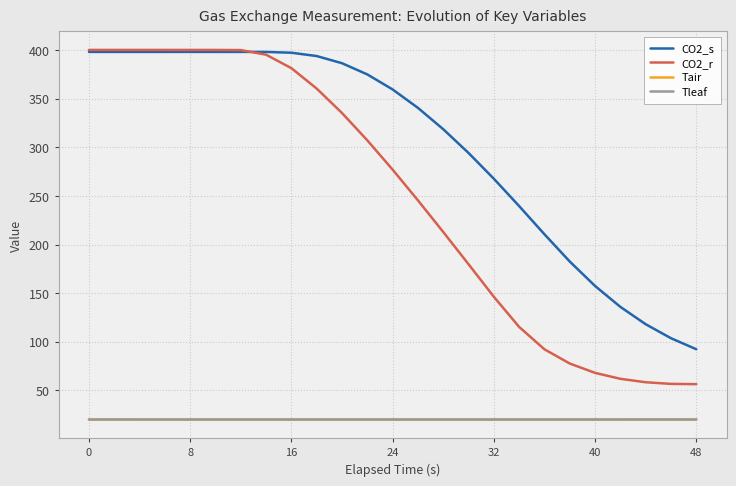

True or false: Tleaf and CO2_r cross at least once.

False